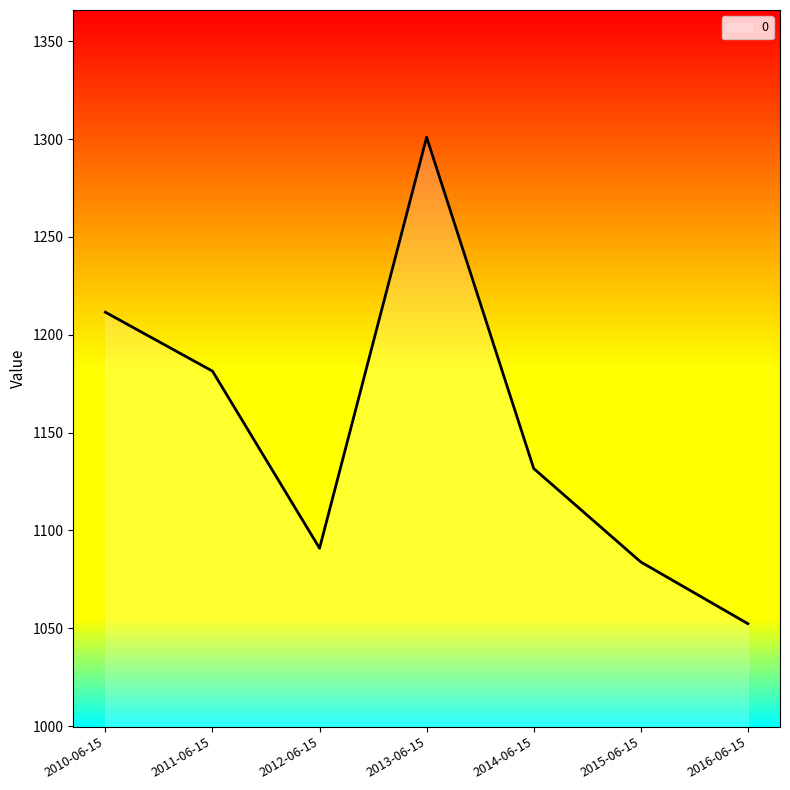

Which label corresponds to the smallest value in the chart?

2016-06-15